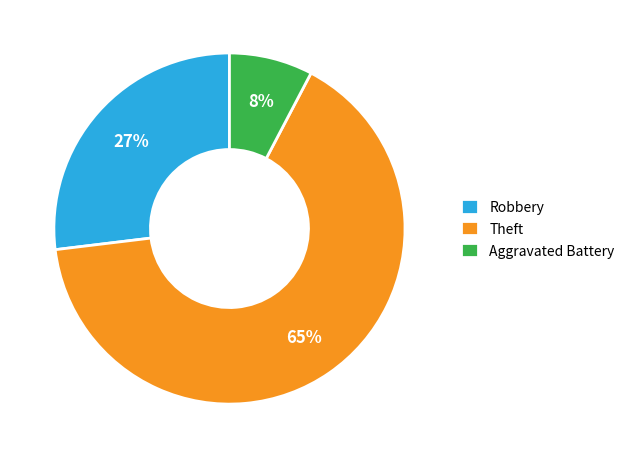

Combined, do Aggravated Battery and Theft account for over 50%?

Yes